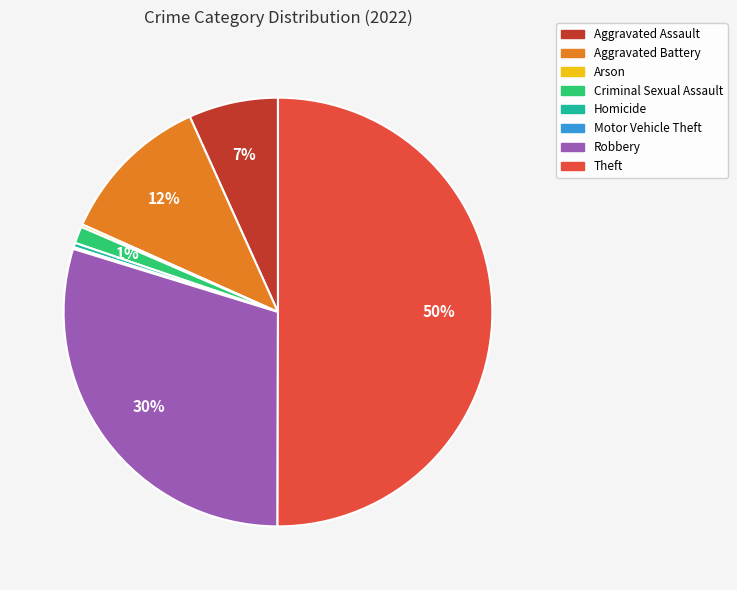

Is it true that Aggravated Assault is 7% of the pie?

True